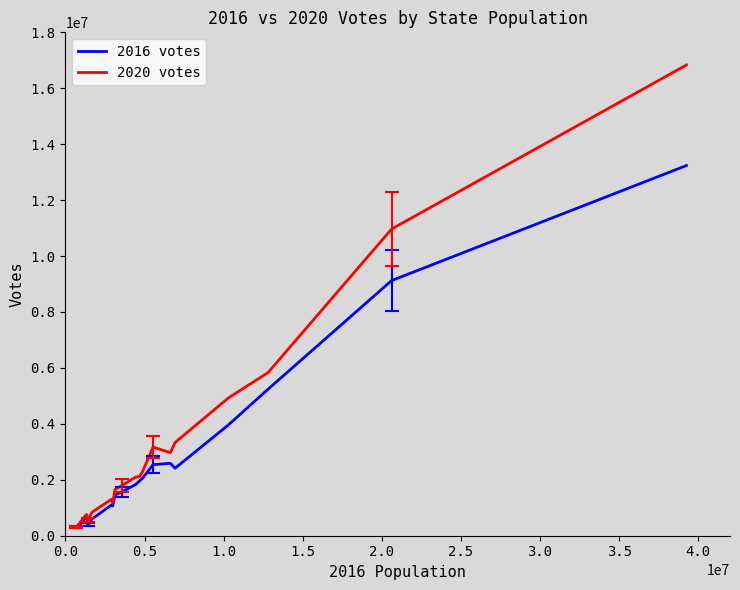

Which series has the largest range (max minus min)?

2020 votes